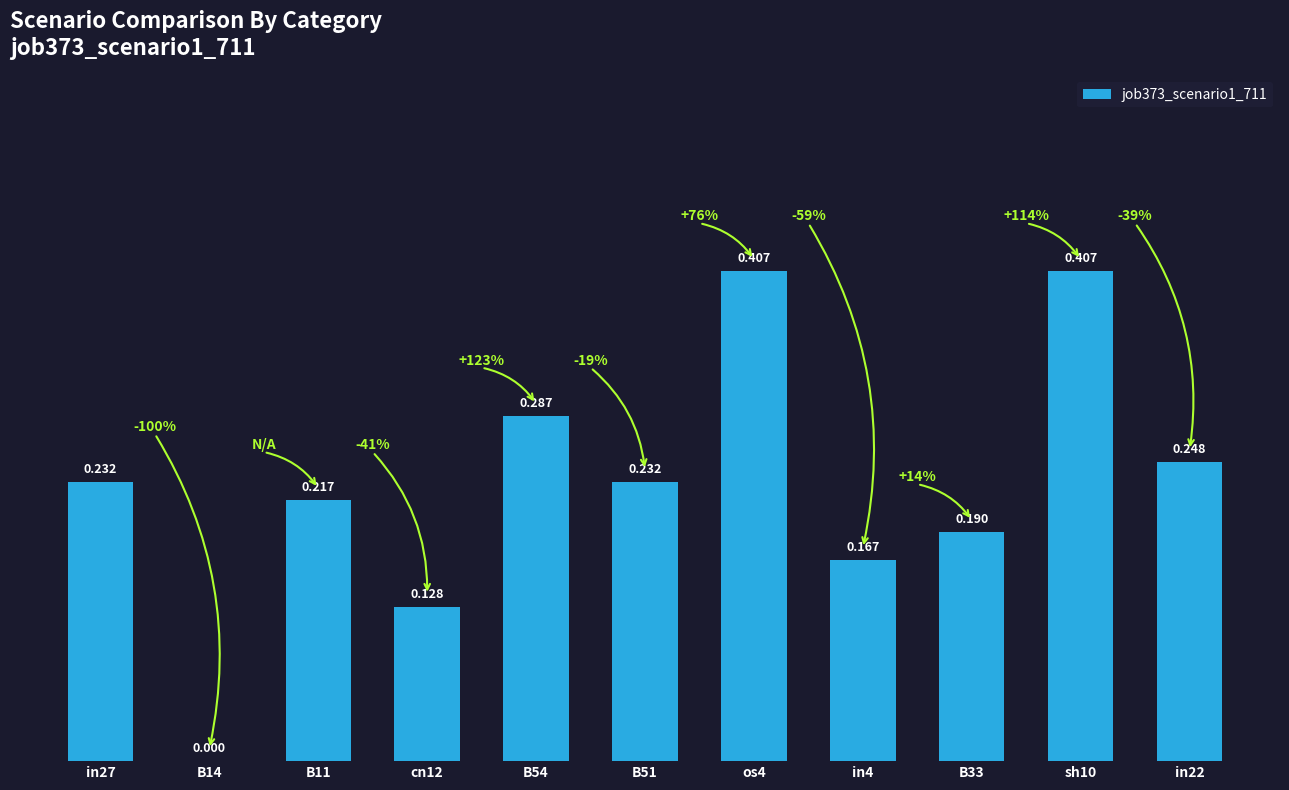

Where is the data nearest to the value 0?

B14